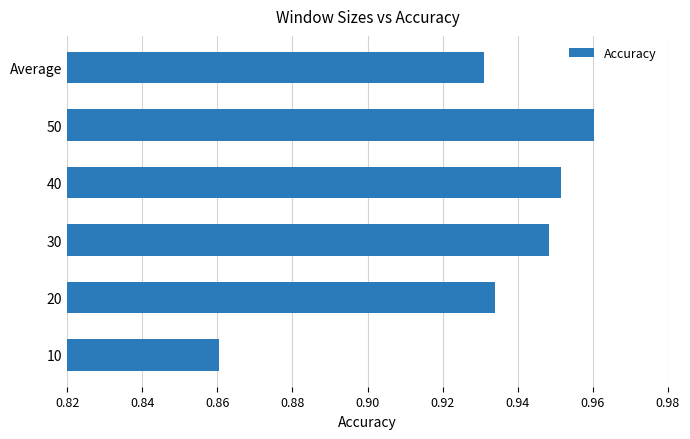

At which label is the value closest to 0?

10